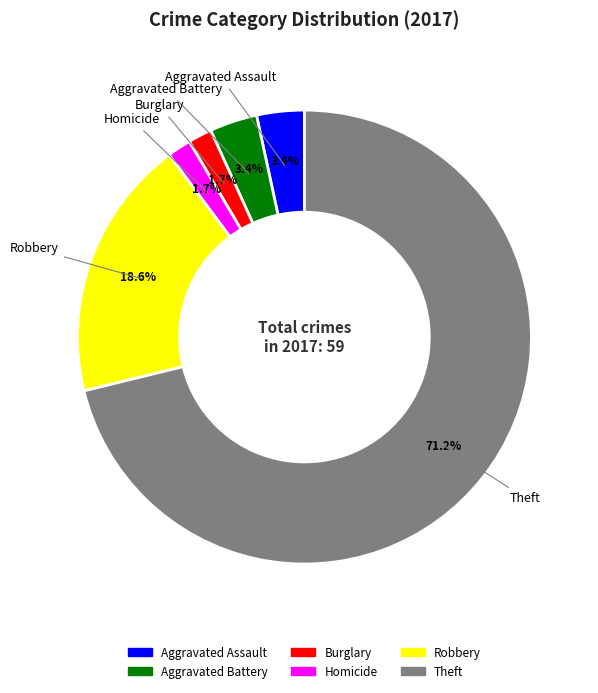

Is there a majority slice in this chart?

Yes